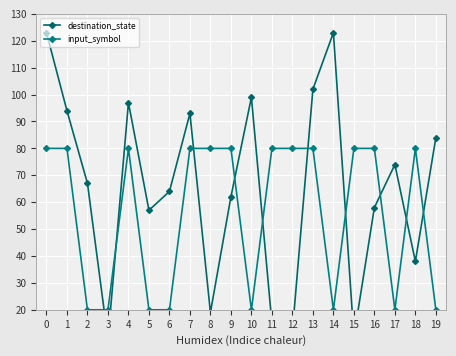

What is the value of the input_symbol point at the 18th from the left?

20